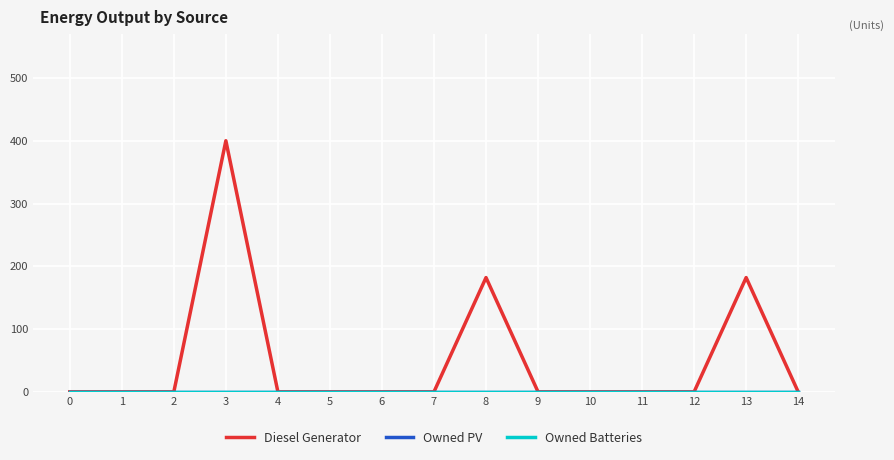

Rank the series by their maximum value, from lowest to highest.

Owned PV, Owned Batteries, Diesel Generator